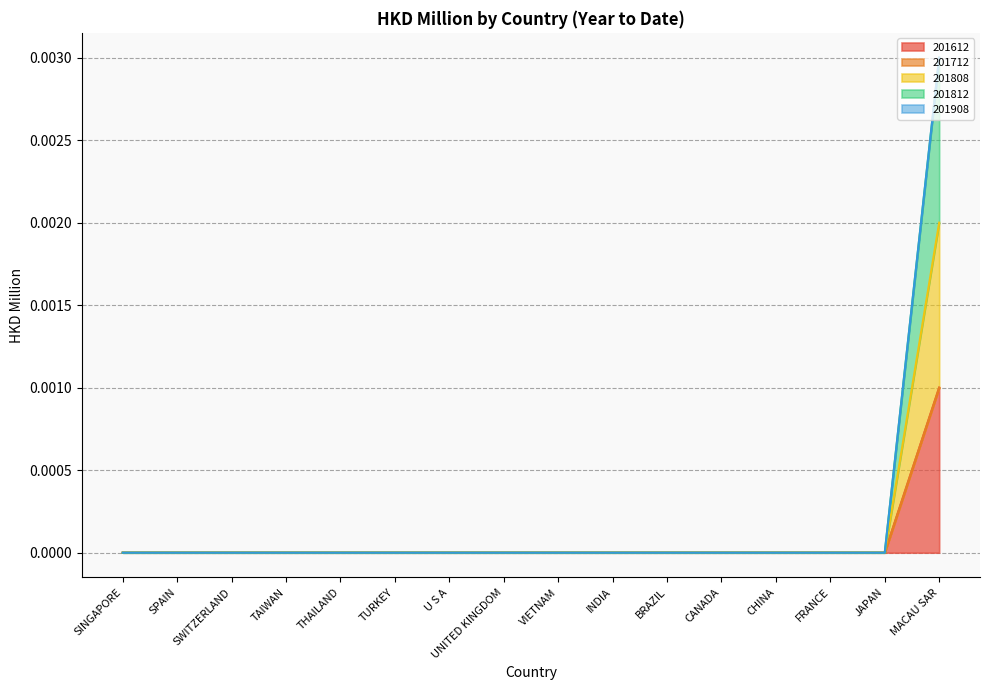

Does the chart display data point markers on the line(s)?

No